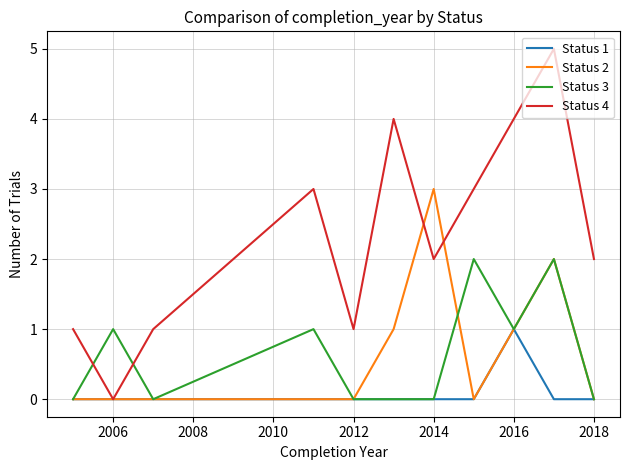

Which series has the widest spread of values?

Status 4